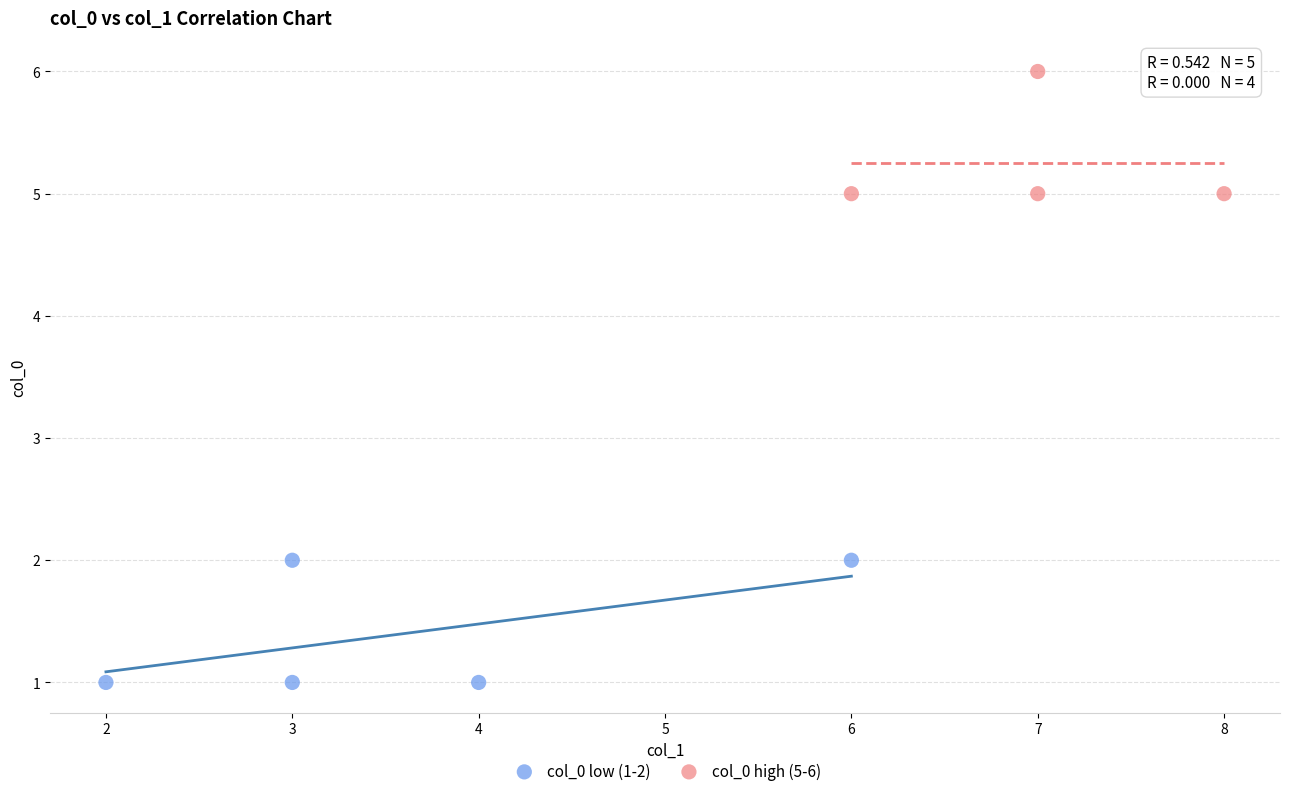

What are all the series names shown in the legend?

col_0 low (1-2), col_0 high (5-6)